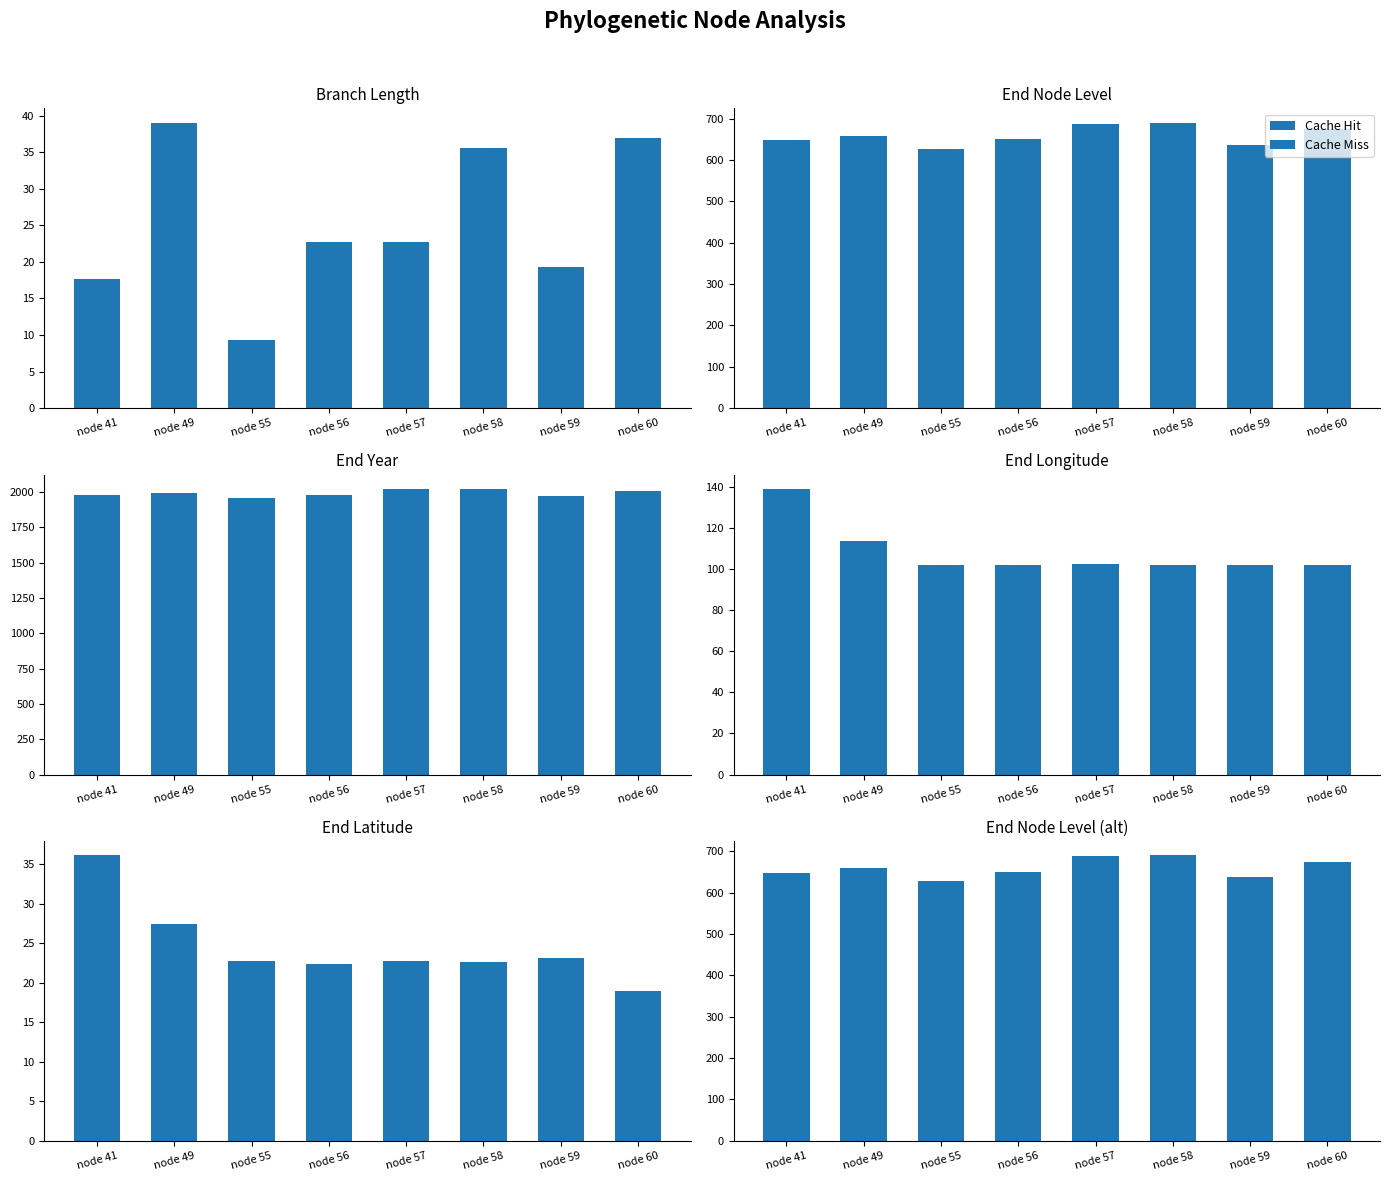

What is the difference between the maximum and minimum values?

63.3